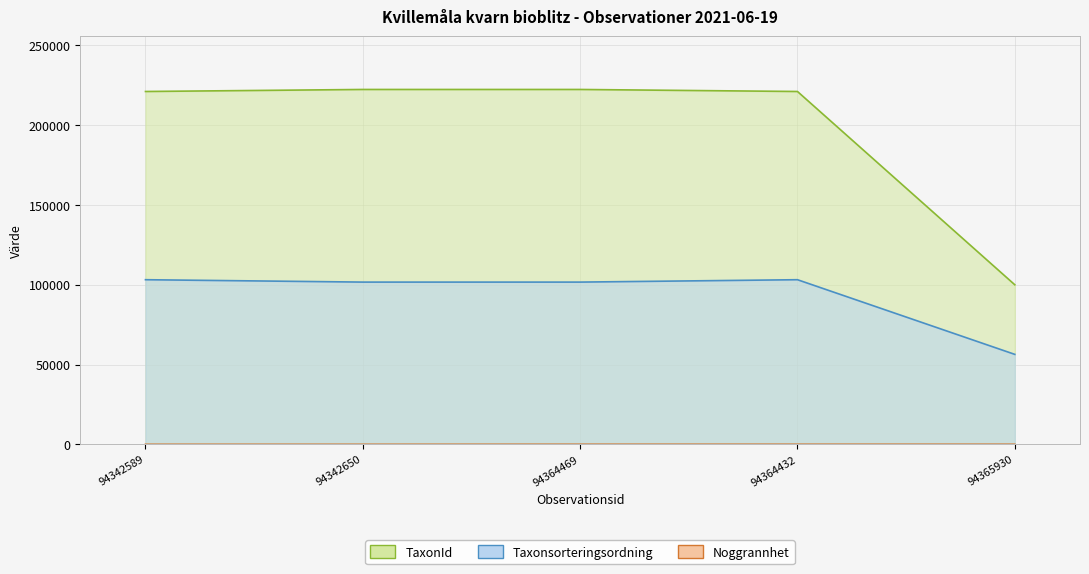

What is the value of the Noggrannhet point at the 5th from the left?

50